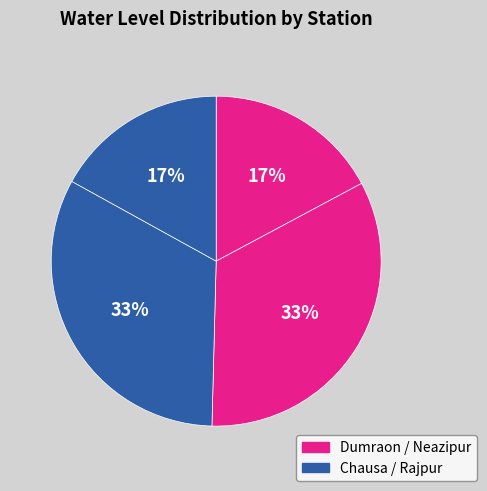

Count the number of slices in the pie.

4